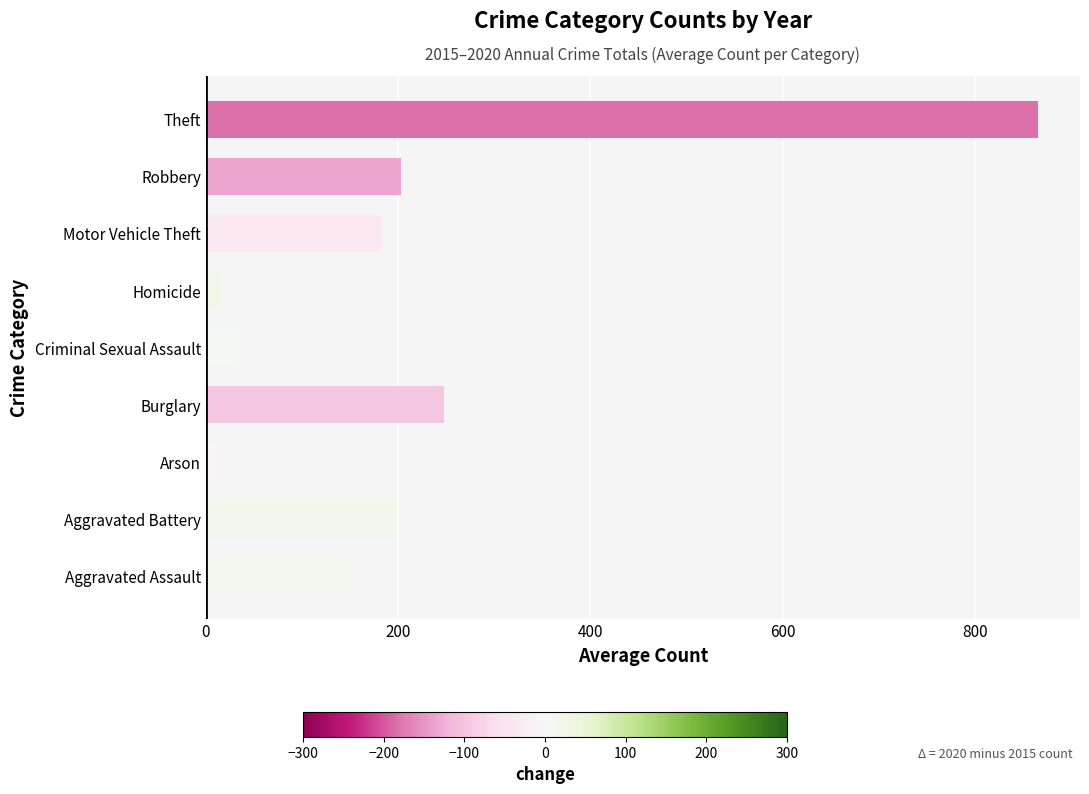

Which label corresponds to the largest value in the chart?

Theft